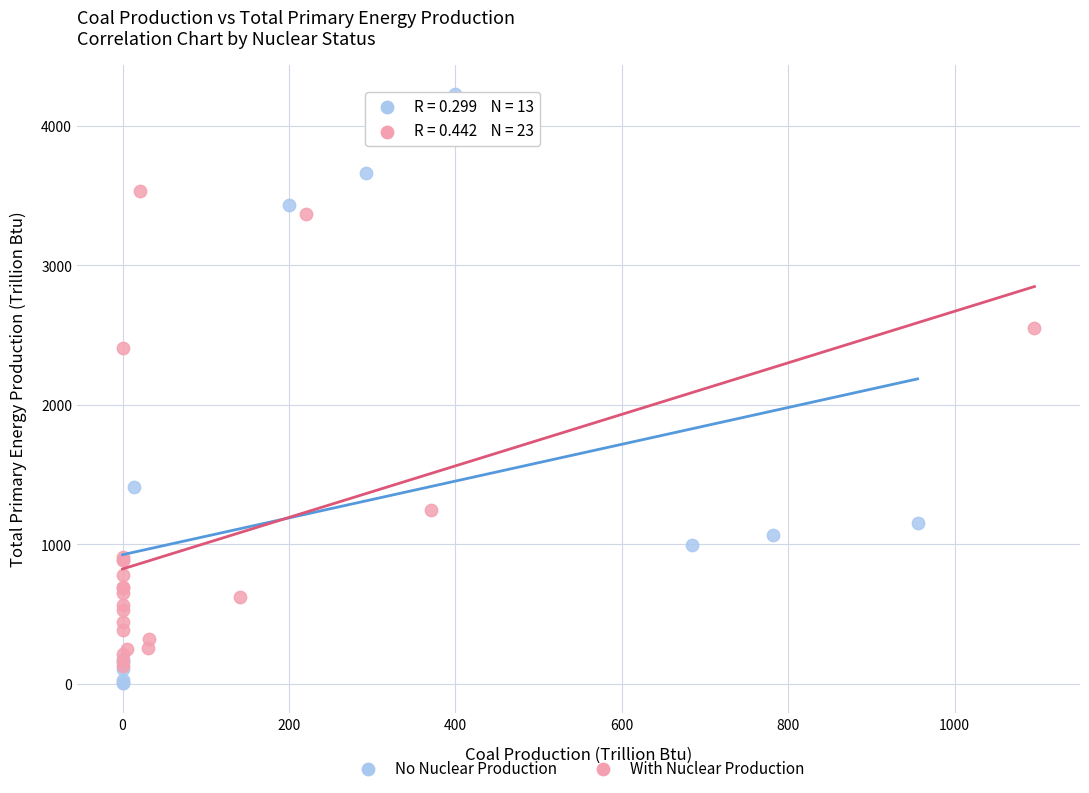

Which series has the widest spread of Y values?

No Nuclear Production